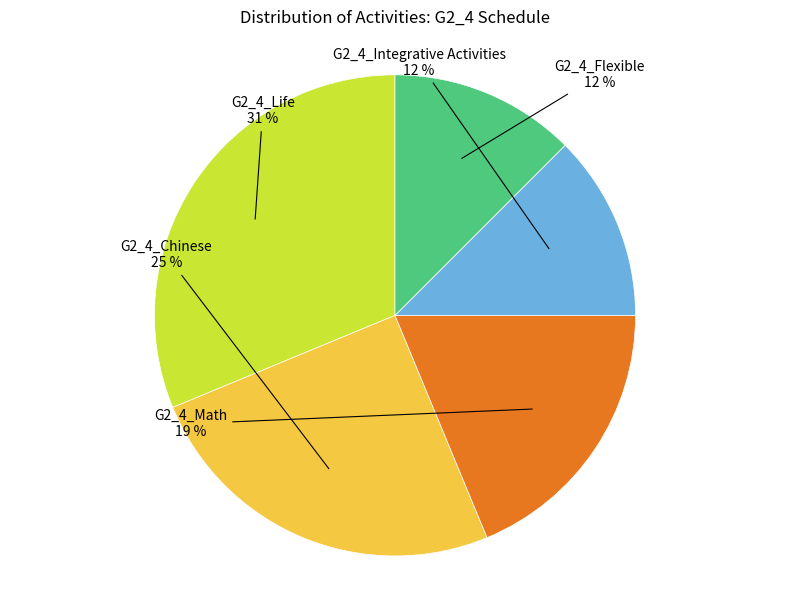

To the nearest percent, what is the combined percentage of G2_4_Math and G2_4_Chinese?

44%